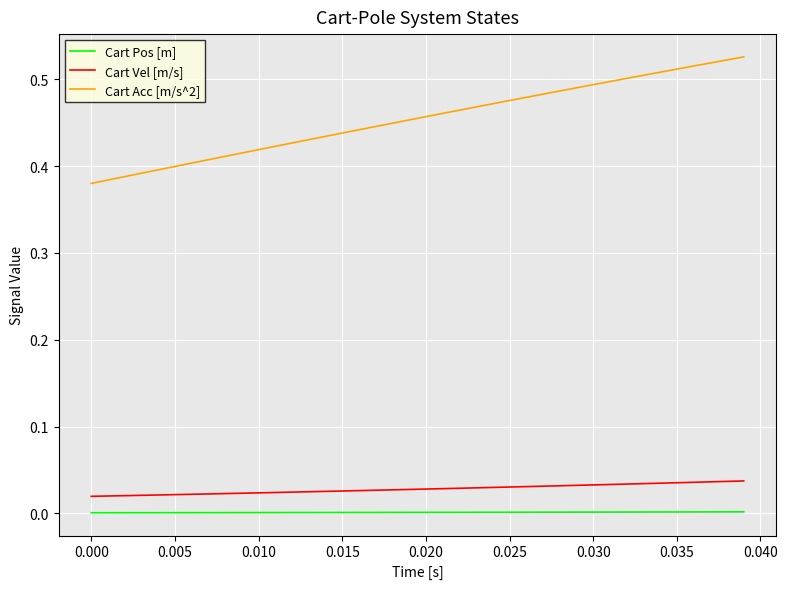

Which series has the largest total across all categories?

Cart Acc [m/s^2]